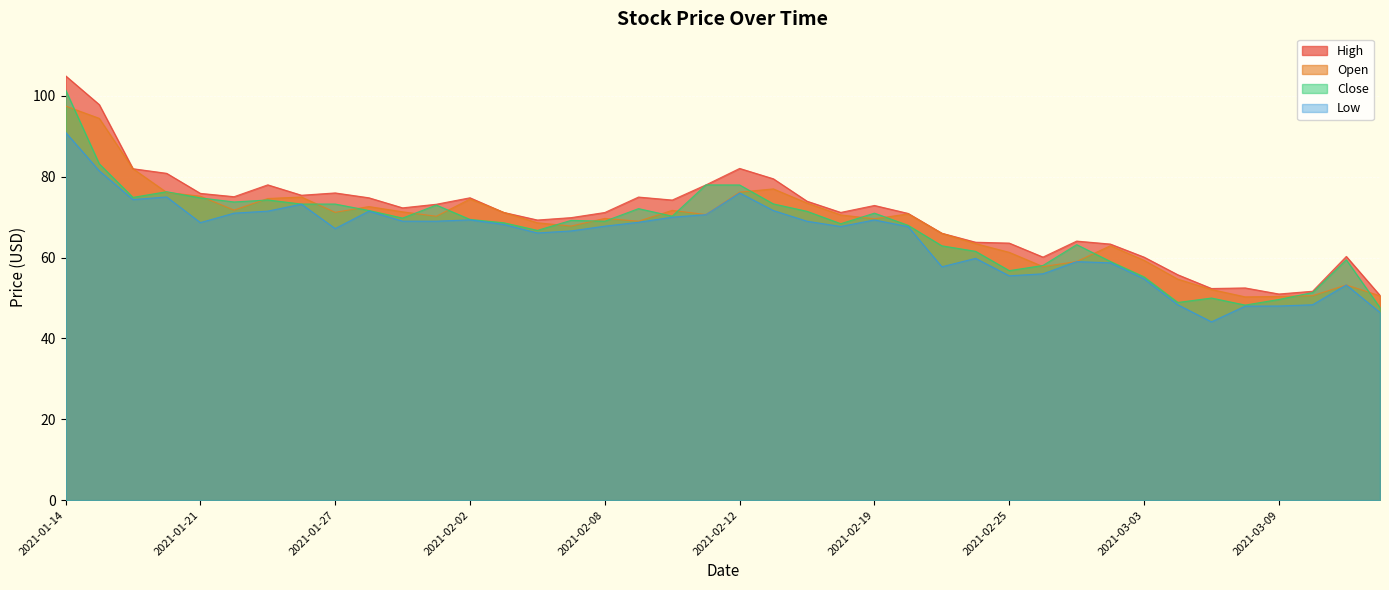

Count the number of data series in this chart.

4